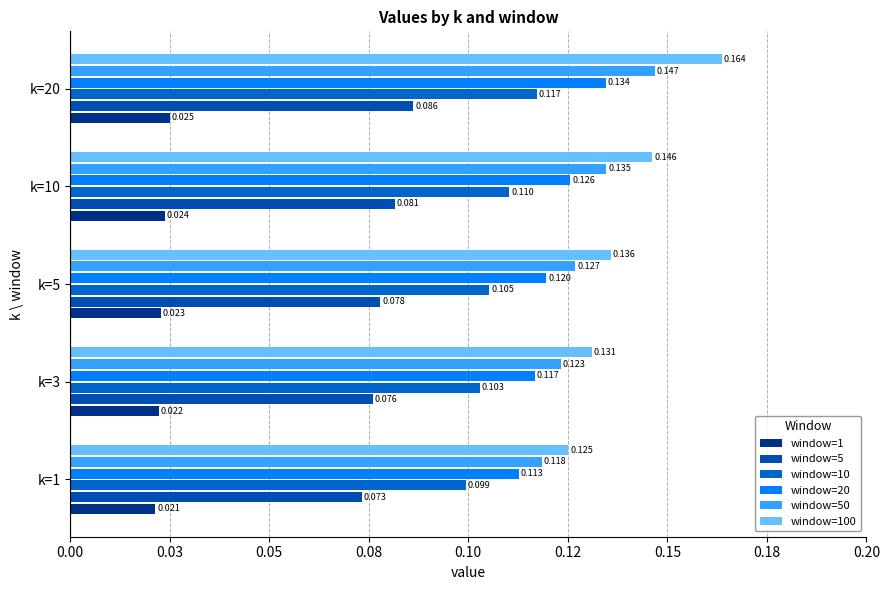

What is the value of the window=50 bar at the 1st from the left?

0.1